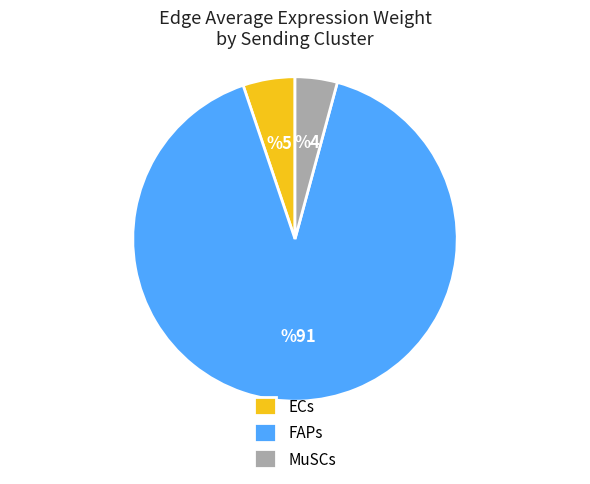

Rank the categories by value from lowest to highest.

MuSCs, ECs, FAPs